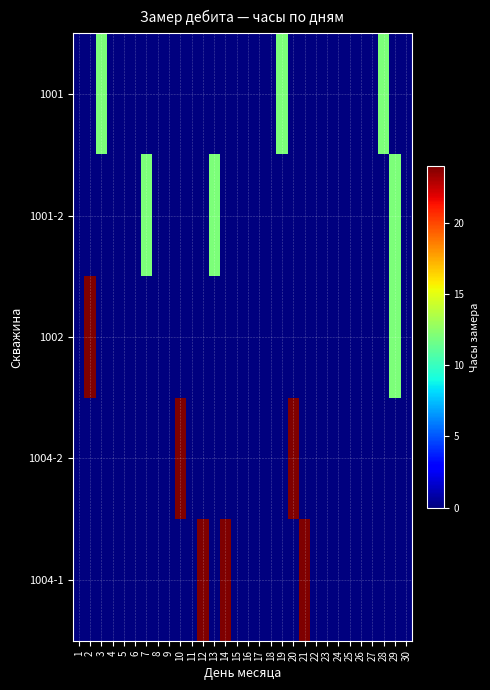

Reading left to right, what are all the values shown in this chart?

1001: 1=0	2=0	3=12	4=0	5=0	6=0	7=0	8=0	9=0	10=0	11=0	12=0	13=0	14=0	15=0	16=0	17=0	18=0	19=12	20=0	21=0	22=0	23=0	24=0	25=0	26=0	27=0	28=12	29=0	30=0
1001-2: 1=0	2=0	3=0	4=0	5=0	6=0	7=12	8=0	9=0	10=0	11=0	12=0	13=12	14=0	15=0	16=0	17=0	18=0	19=0	20=0	21=0	22=0	23=0	24=0	25=0	26=0	27=0	28=0	29=12	30=0
1002: 1=0	2=24	3=0	4=0	5=0	6=0	7=0	8=0	9=0	10=0	11=0	12=0	13=0	14=0	15=0	16=0	17=0	18=0	19=0	20=0	21=0	22=0	23=0	24=0	25=0	26=0	27=0	28=0	29=12	30=0
1004-2: 1=0	2=0	3=0	4=0	5=0	6=0	7=0	8=0	9=0	10=24	11=0	12=0	13=0	14=0	15=0	16=0	17=0	18=0	19=0	20=24	21=0	22=0	23=0	24=0	25=0	26=0	27=0	28=0	29=0	30=0
1004-1: 1=0	2=0	3=0	4=0	5=0	6=0	7=0	8=0	9=0	10=0	11=0	12=24	13=0	14=24	15=0	16=0	17=0	18=0	19=0	20=0	21=24	22=0	23=0	24=0	25=0	26=0	27=0	28=0	29=0	30=0